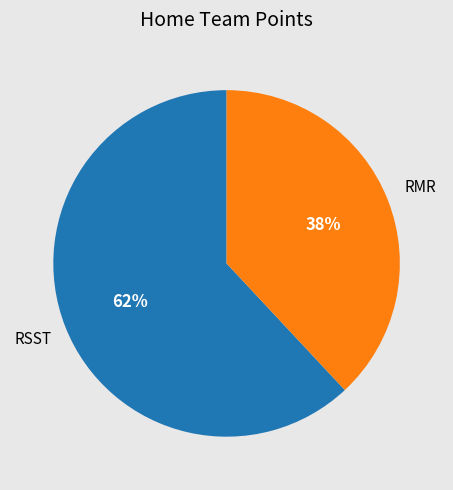

The RMR slice represents 29% of the pie. True or false?

False